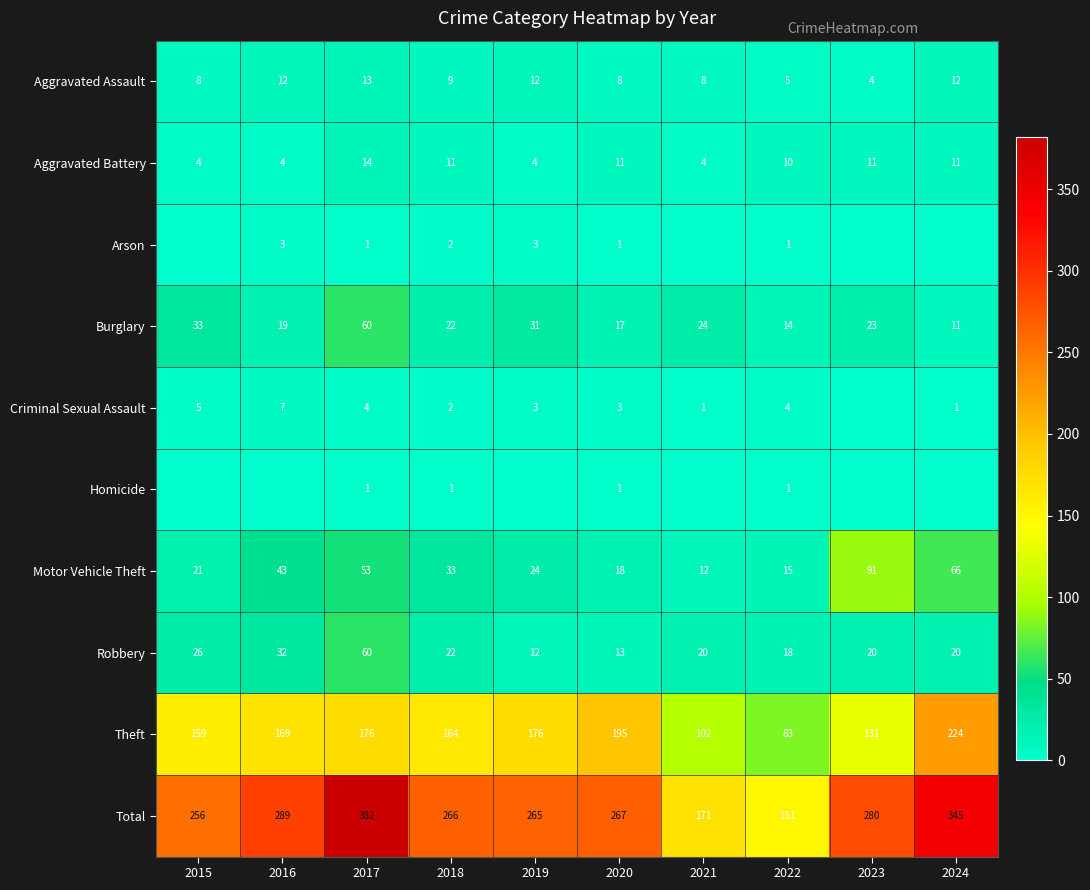

What is the minimum value for Motor Vehicle Theft?

12